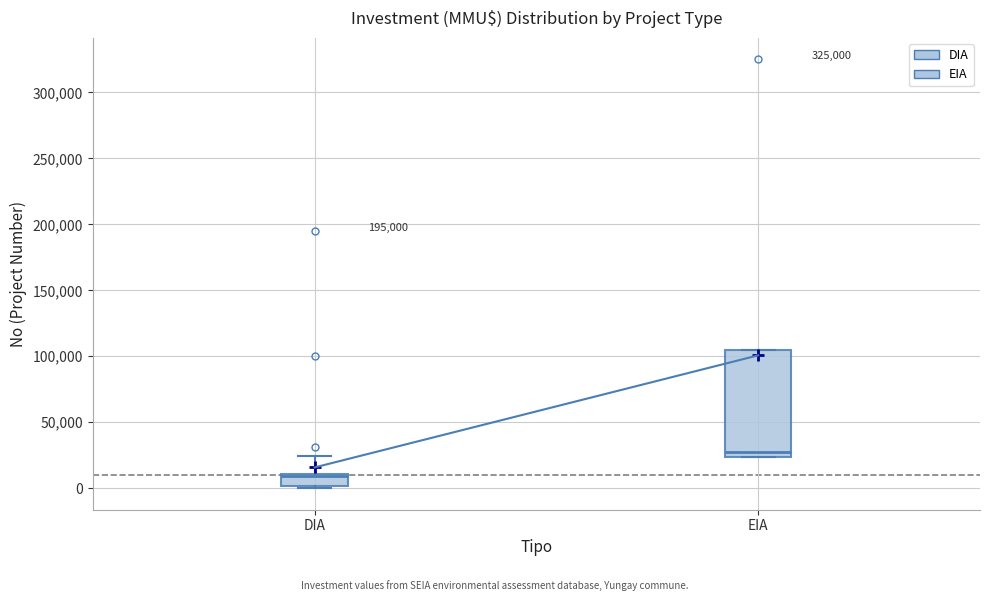

Reading left to right, transcribe this box plot: for each box, give where its median line is, the range the box spans, and where its two whiskers end, as read against the y-axis. The values are not printed on the chart, so give them approximately, as read against the axis.

DIA: median 10000 (just below the box's upper edge), box 0 to 10000, whiskers 0 (just below the box's lower edge) to 25000
EIA: median 25000 (just above the box's lower edge), box 25000 to 105000, whiskers 25000 to 105000